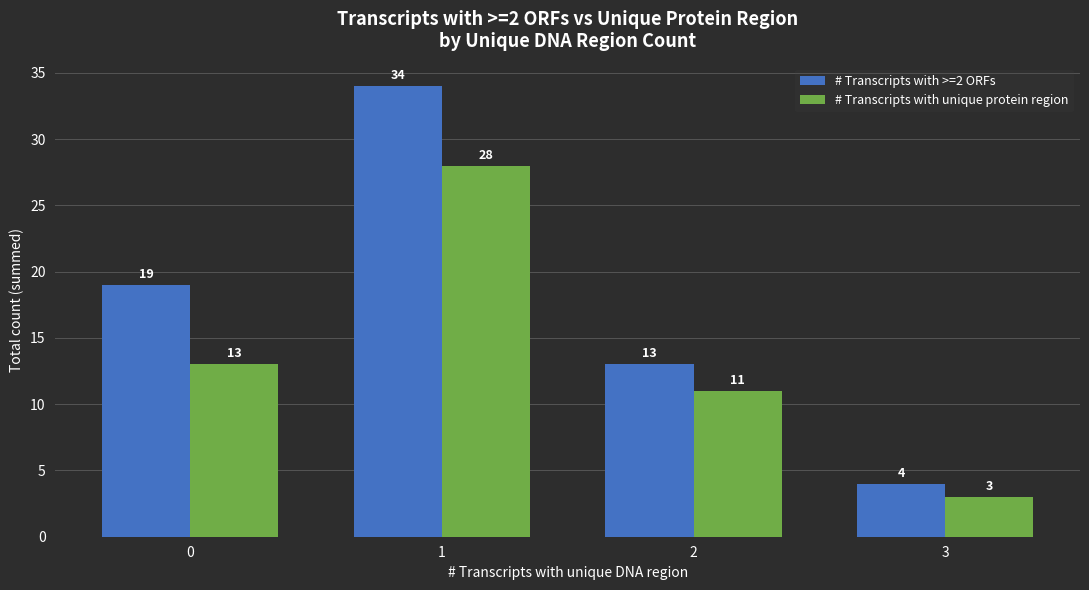

Which series has the largest total across all categories?

# Transcripts with >=2 ORFs